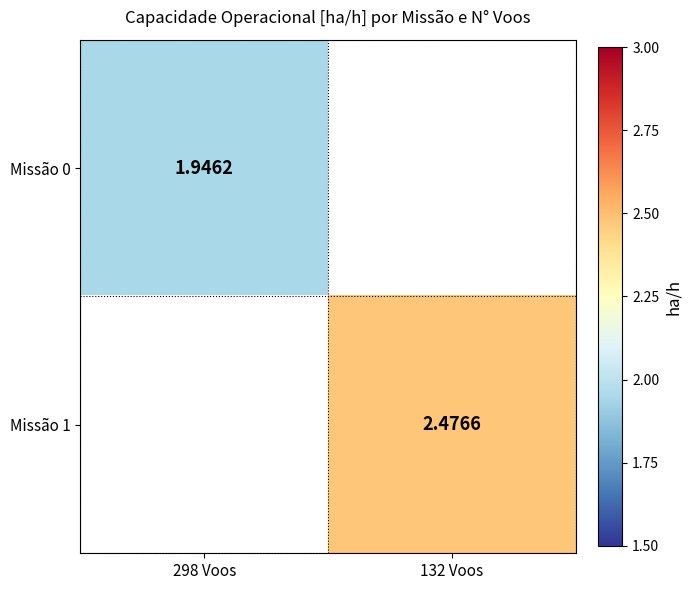

Which label corresponds to the smallest value in the chart?

298 Voos